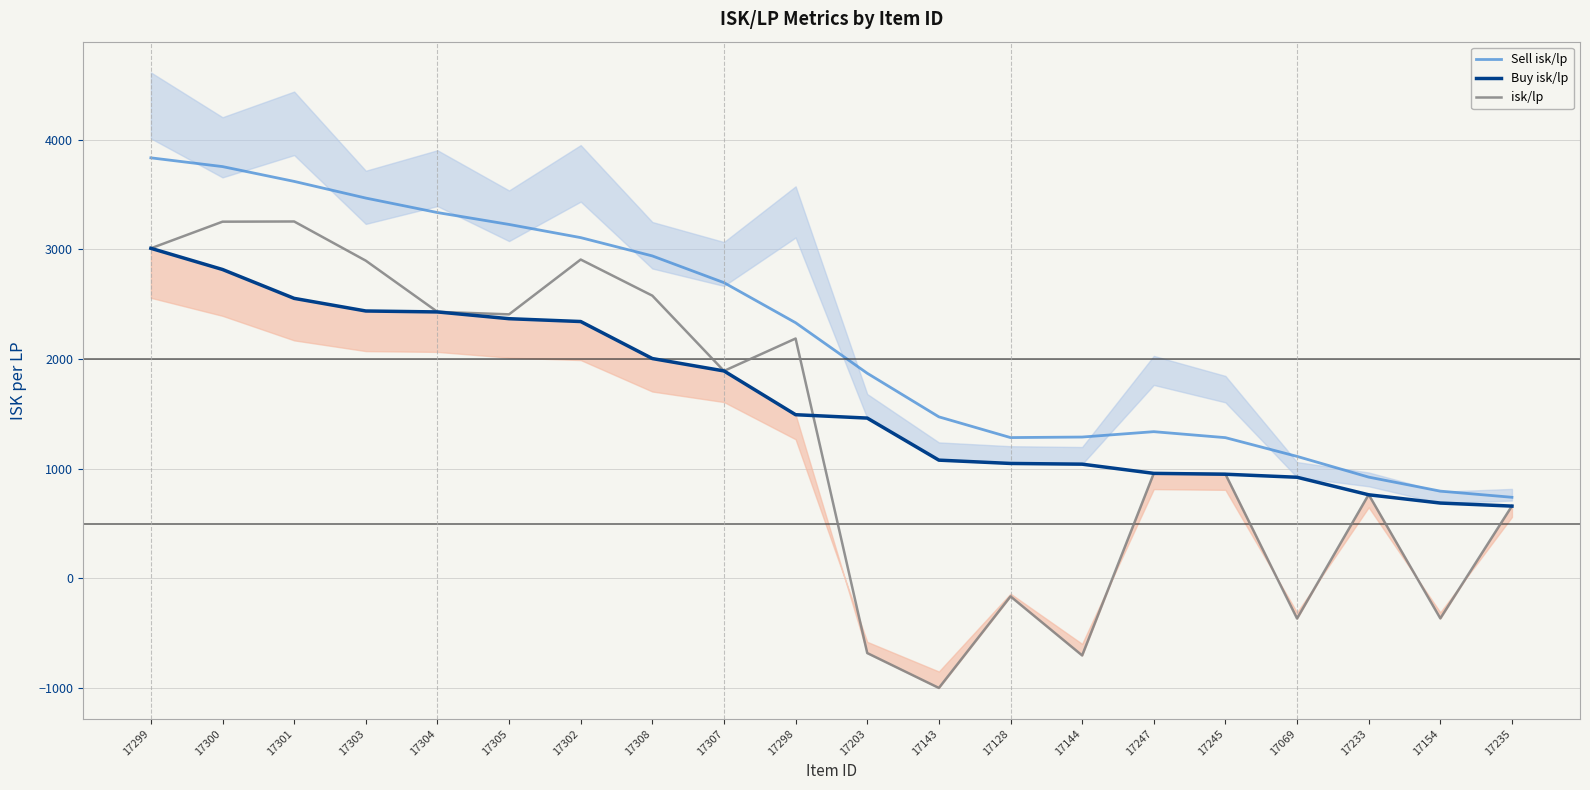

What are all the series names shown in the legend?

Sell isk/lp, Buy isk/lp, isk/lp